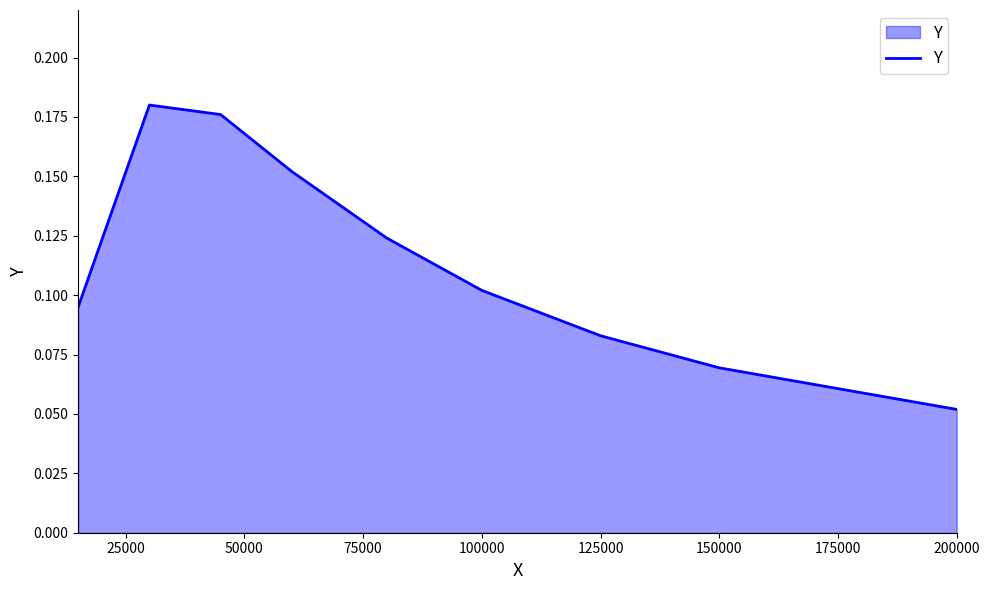

Reading left to right, list all the values displayed in this chart.

0.1	0.2	0.2	0.2	0.1	0.1	0.1	0.1	0.1